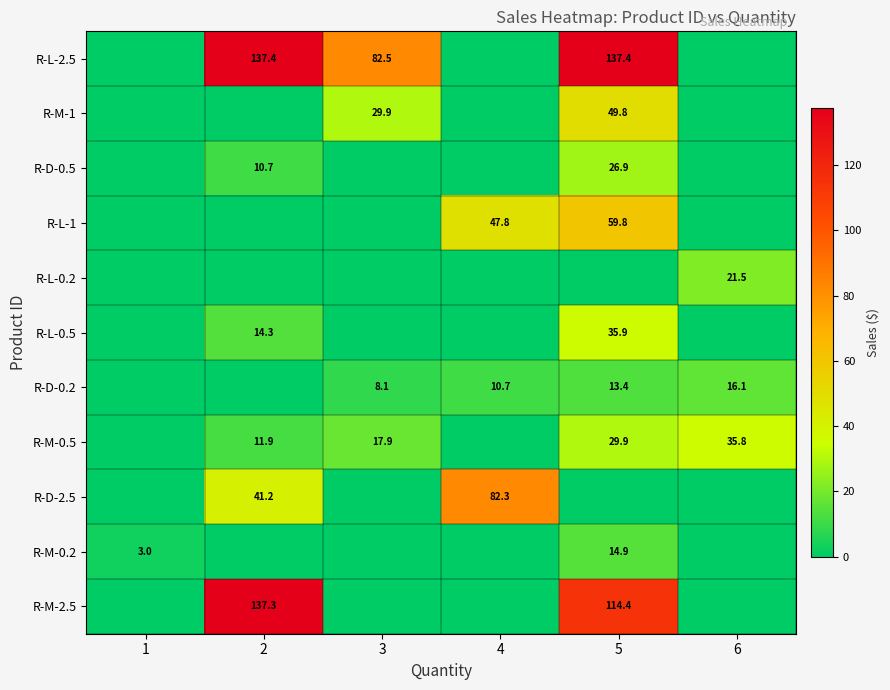

True or false: R-L-2.5 has a value of 137.4 at 2.

True